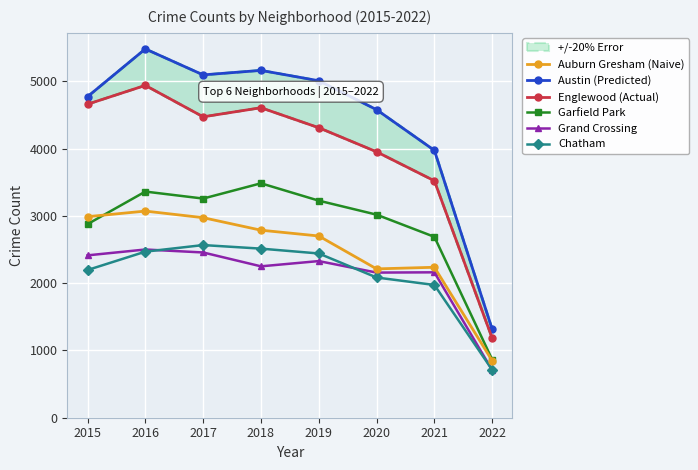

Reading left to right, list all the values displayed in this chart.

Auburn Gresham (Naive): 2015=2988	2016=3071	2017=2973	2018=2787	2019=2701	2020=2212	2021=2236	2022=847
Austin (Predicted): 2015=4771	2016=5481	2017=5095	2018=5162	2019=5008	2020=4578	2021=3973	2022=1314
Englewood (Actual): 2015=4659	2016=4939	2017=4472	2018=4607	2019=4310	2020=3952	2021=3521	2022=1181
Garfield Park: 2015=2877	2016=3361	2017=3257	2018=3484	2019=3226	2020=3018	2021=2688	2022=864
Grand Crossing: 2015=2413	2016=2500	2017=2456	2018=2250	2019=2328	2020=2157	2021=2161	2022=706
Chatham: 2015=2195	2016=2468	2017=2566	2018=2513	2019=2441	2020=2084	2021=1973	2022=711